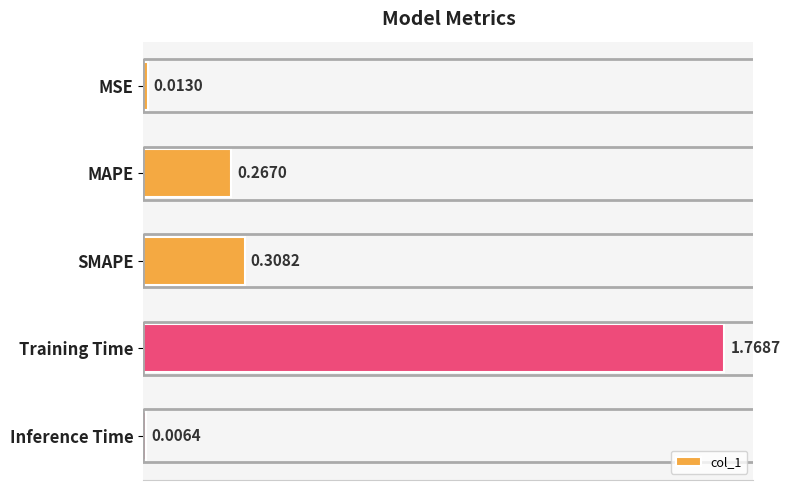

What is the label of the 2nd bar from the top?

MAPE